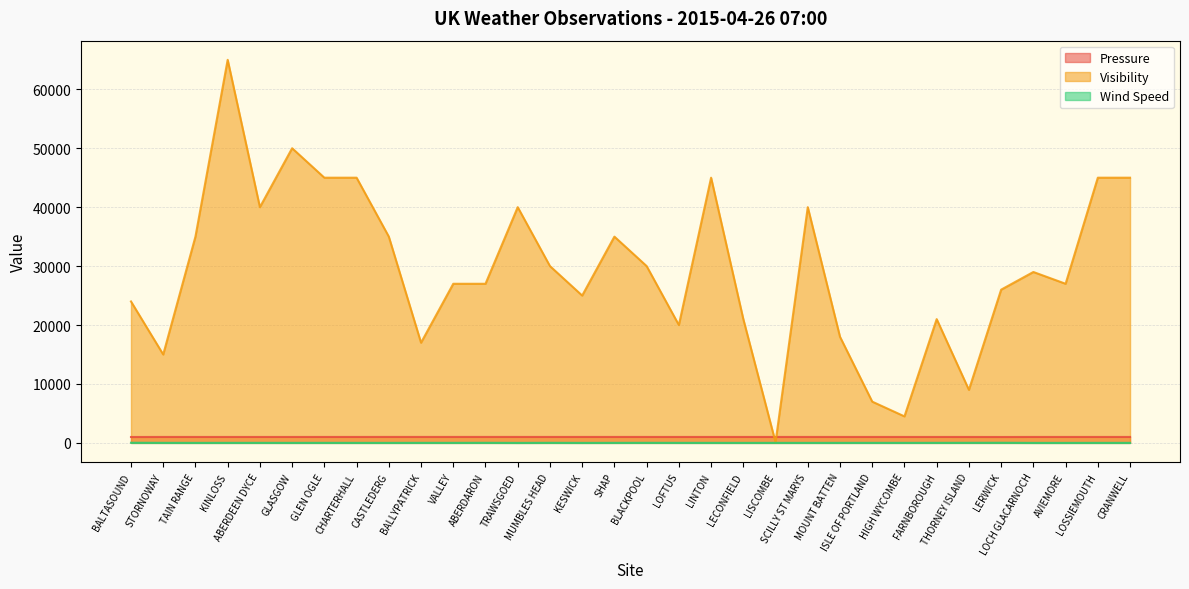

The Wind Speed series shows 3 at CRANWELL. True or false?

False